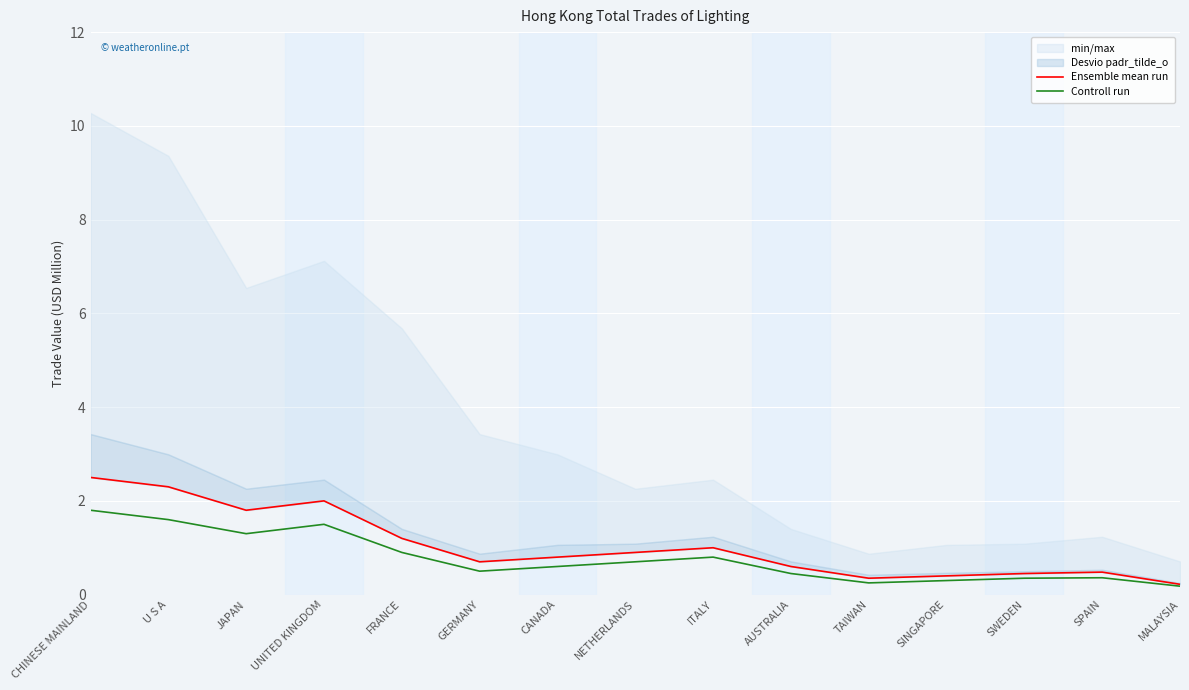

At which category does Controll run reach its first local peak?

UNITED KINGDOM